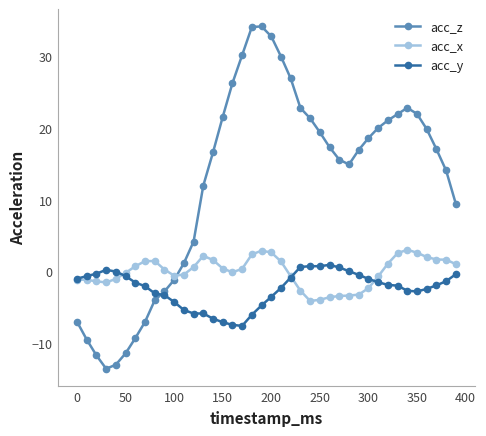

What is the value of the acc_x point at the 34th from the left?

2.5